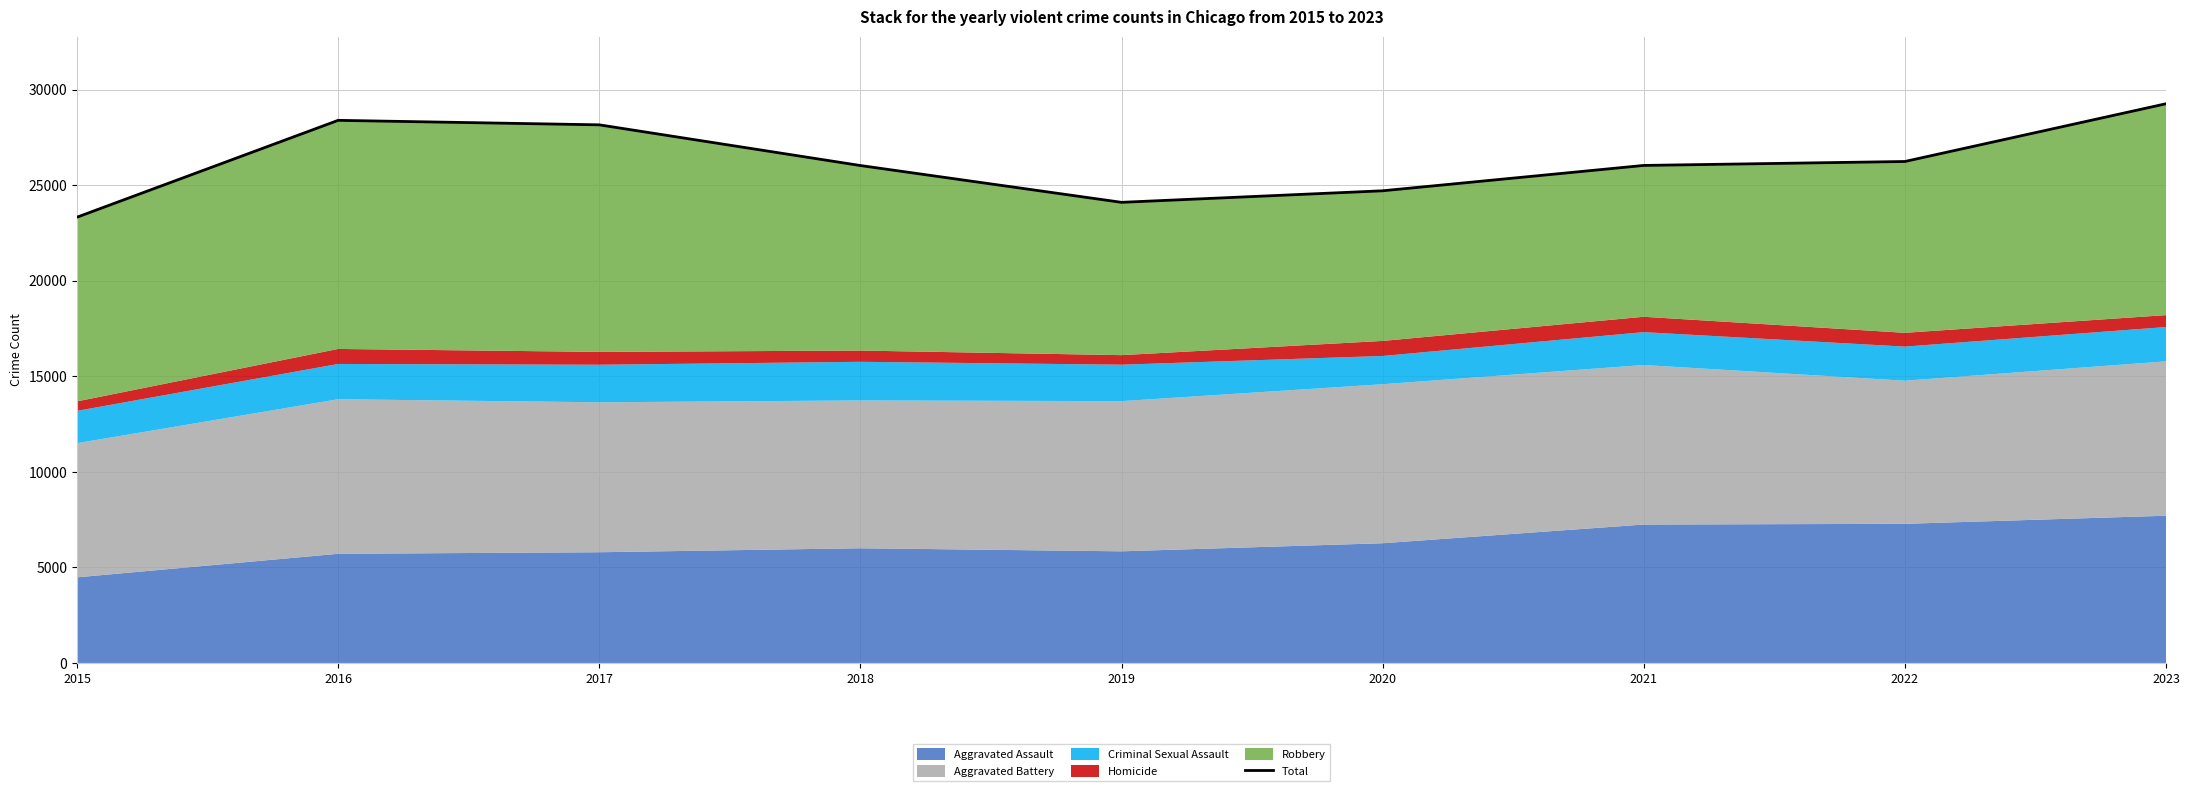

The chart shows a value of 24100 at 2019. True or false?

True